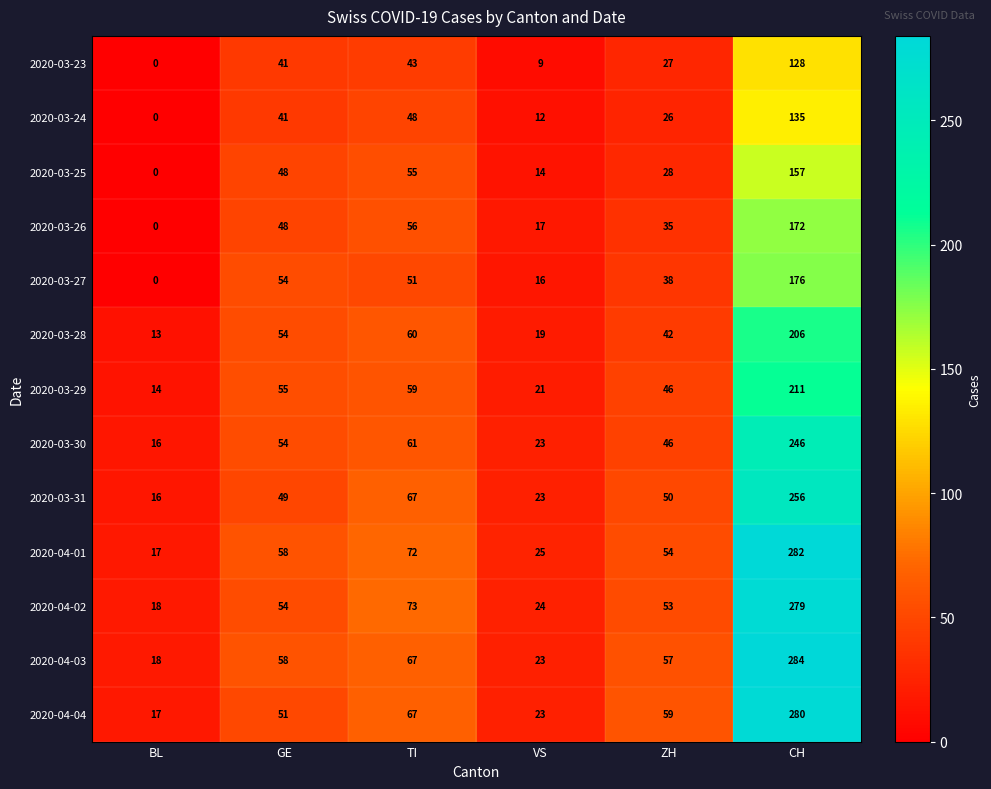

How many data points in 2020-04-02 are less than 54?

3